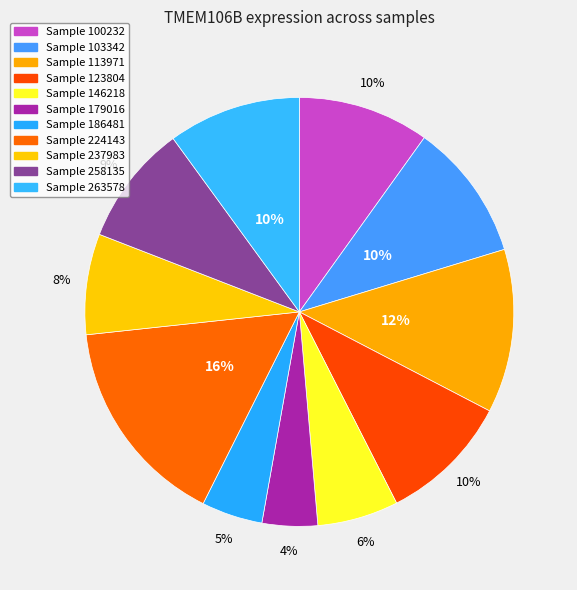

How many slices are in this pie chart?

11